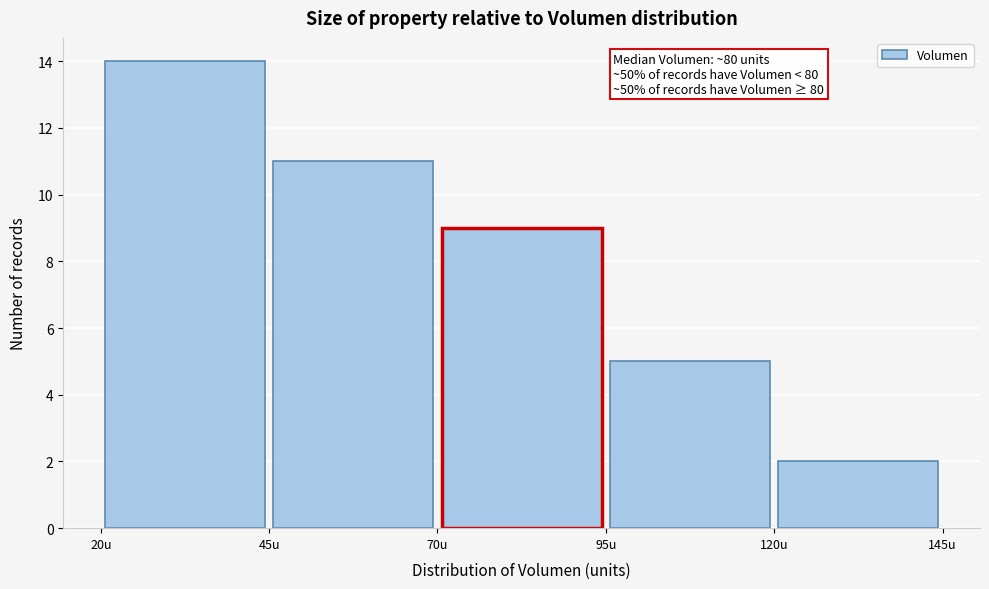

Over which range of the x-axis is the bar tallest?

20 to 45